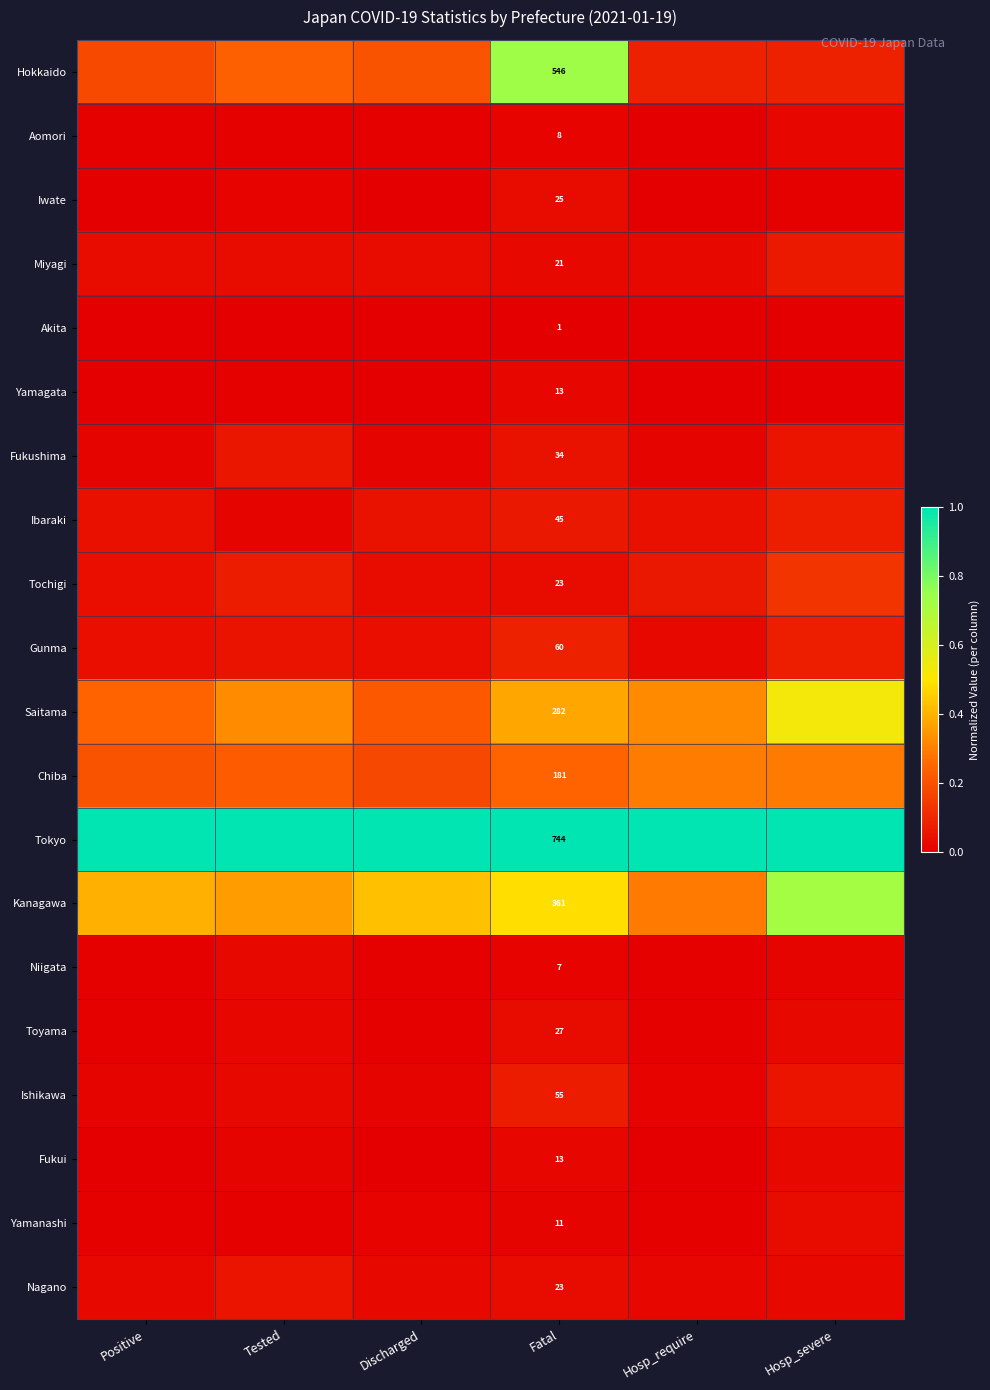

What is the difference between the highest and lowest values at Tested?

1.0